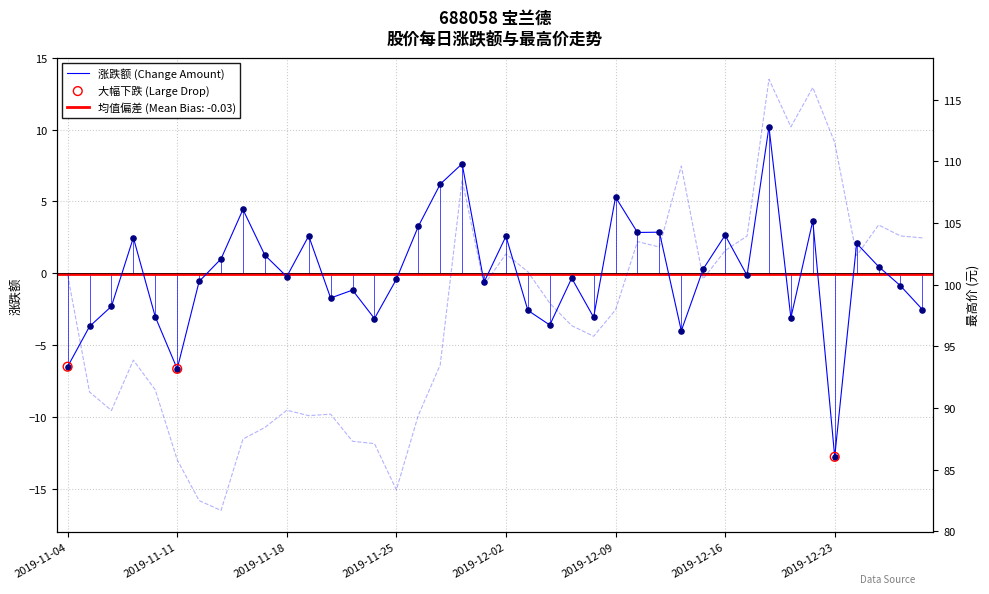

At which category is the sum across all series the highest?

2019-12-18